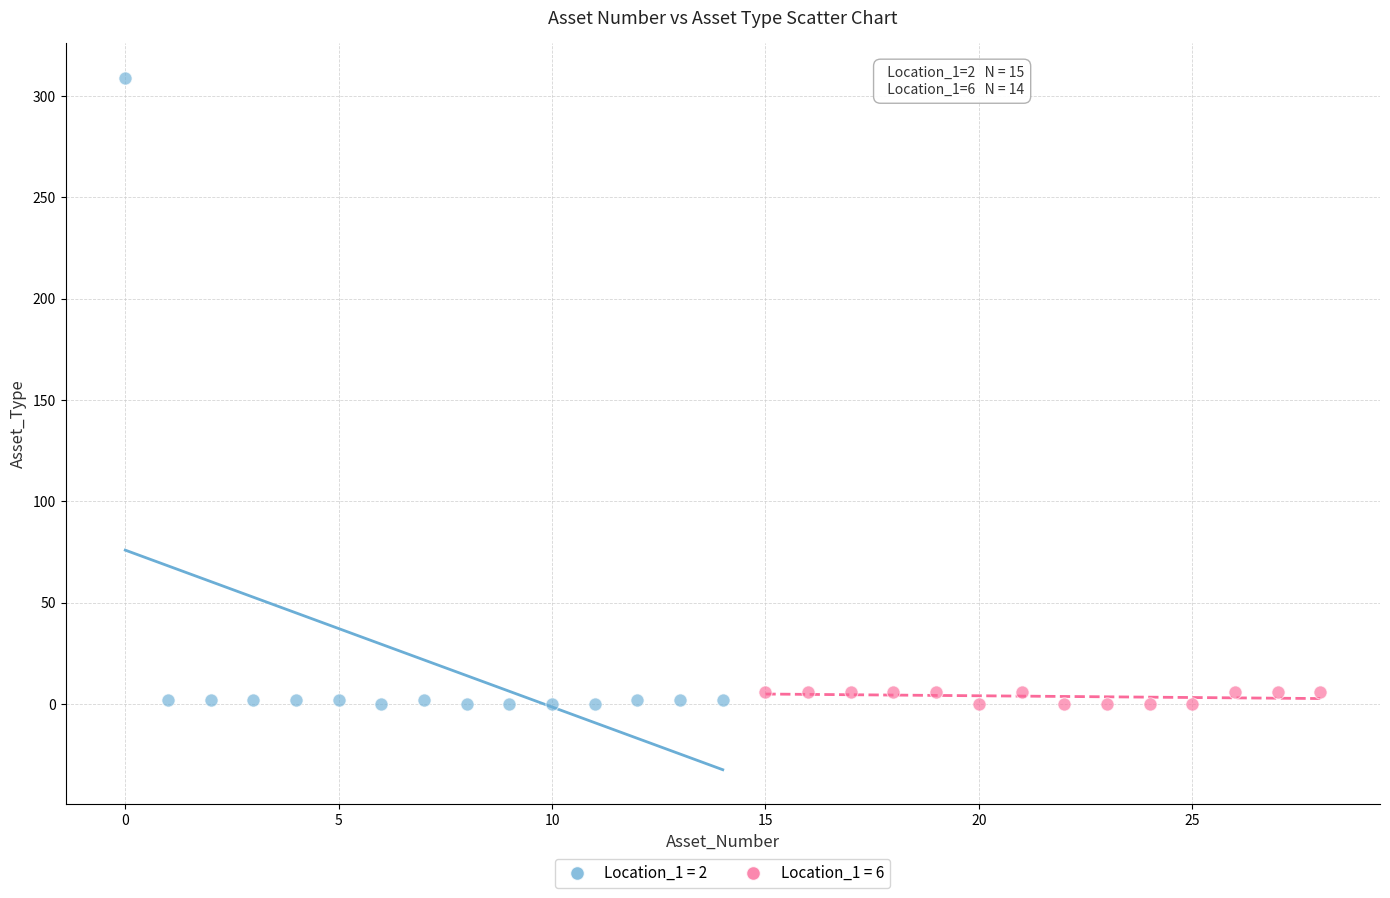

Which series has the largest Y range (max minus min)?

Location_1 = 2